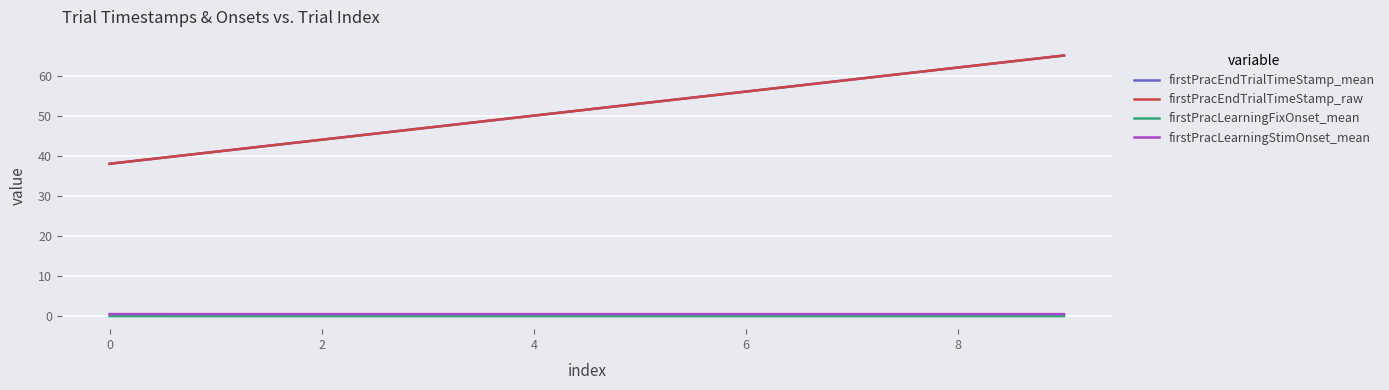

Which series has the widest spread of values?

firstPracEndTrialTimeStamp_mean